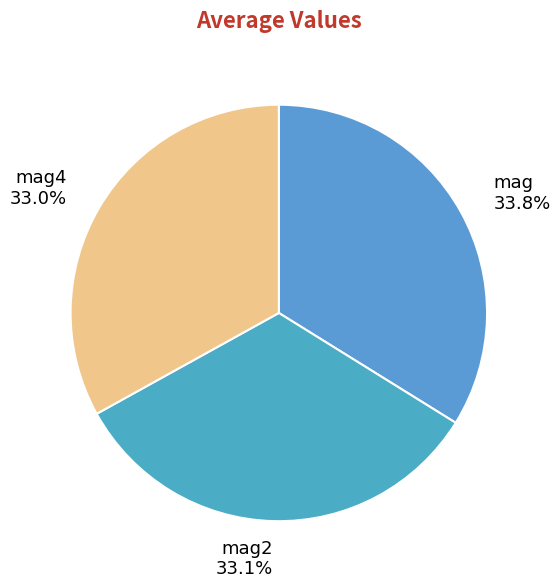

What is the largest slice in the pie chart?

mag 33.8%